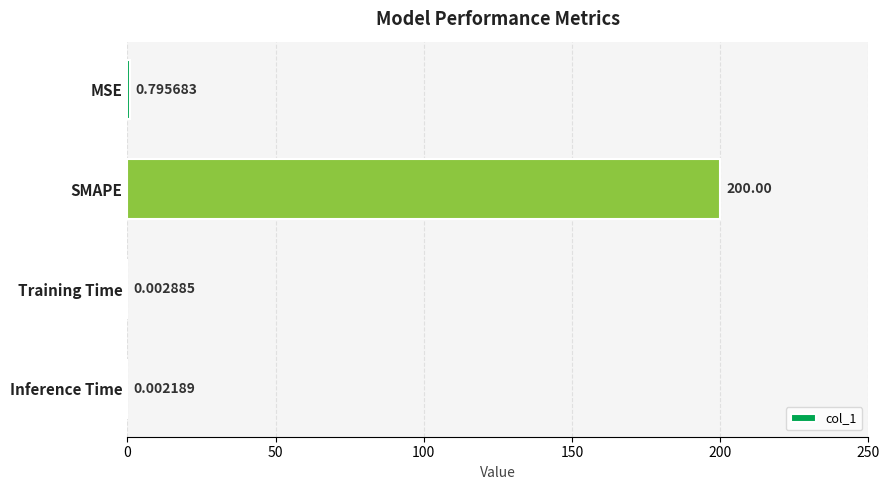

Where is the data nearest to the value 100?

MSE